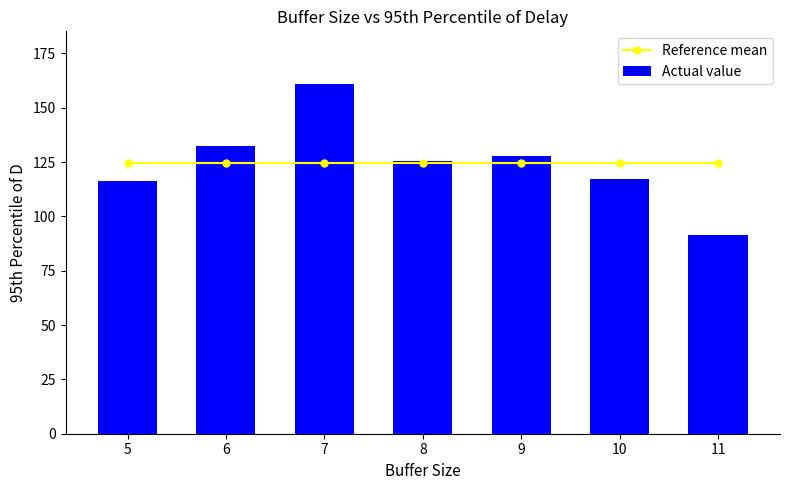

True or false: Actual value has a value of 117.0 at 10.

True